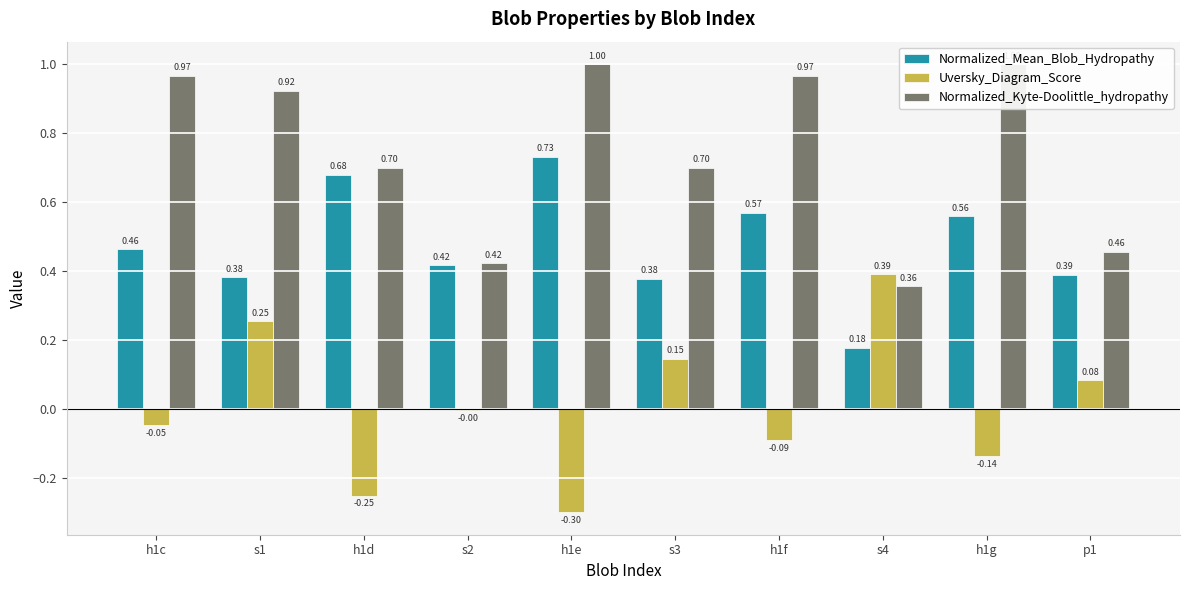

The Normalized_Mean_Blob_Hydropathy series shows 0.4 at s1. True or false?

True